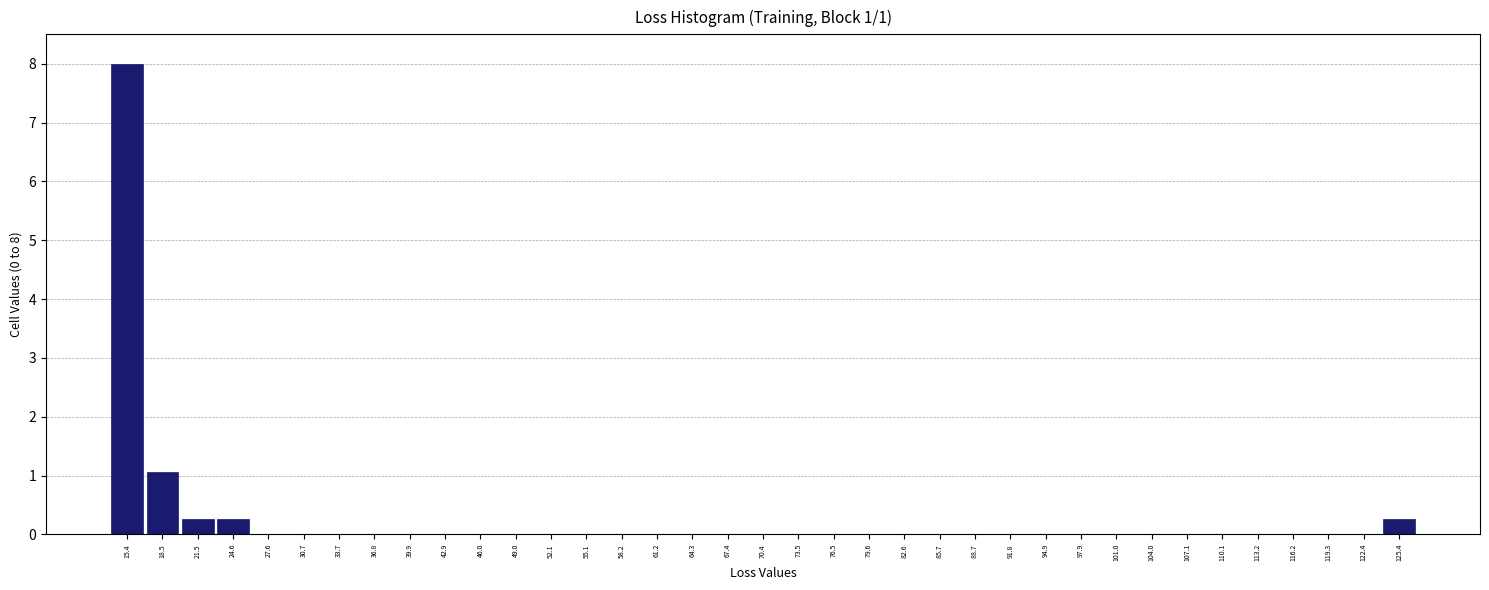

What is the change in value from 15.4 to 21.5?

-7.7